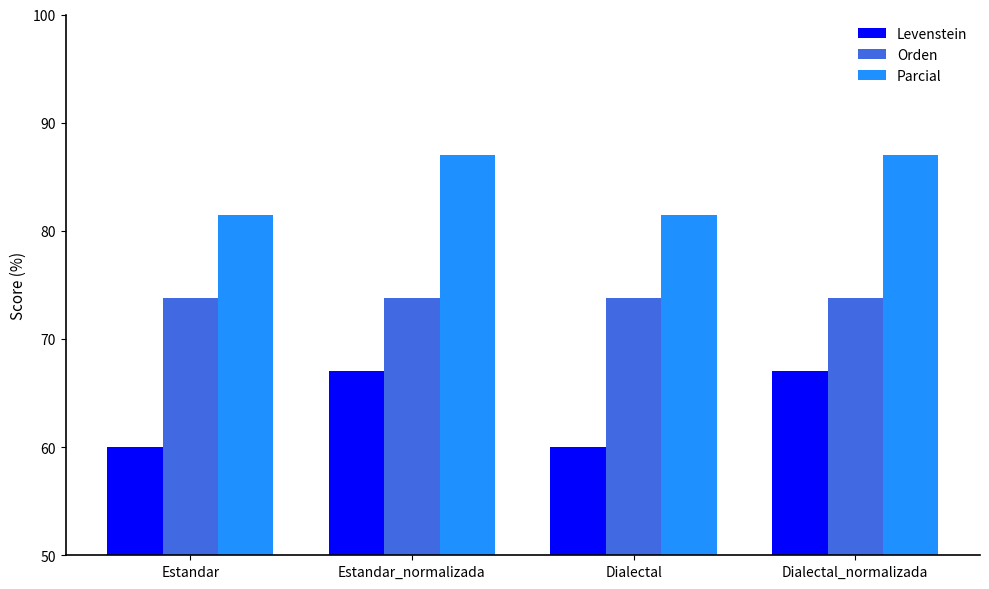

What is the difference between the maximum and minimum values in the Levenstein series?

7.0